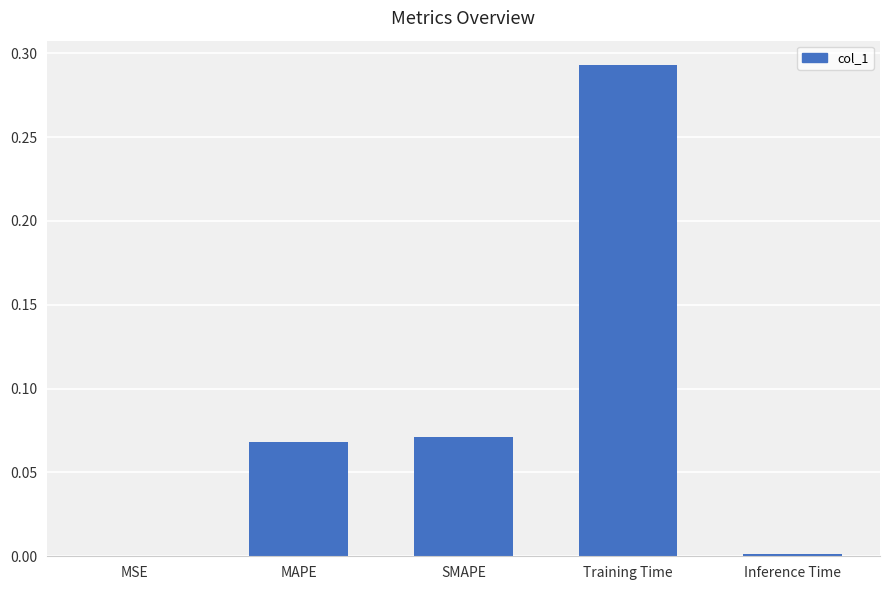

Between Training Time and MAPE, which is larger?

Training Time